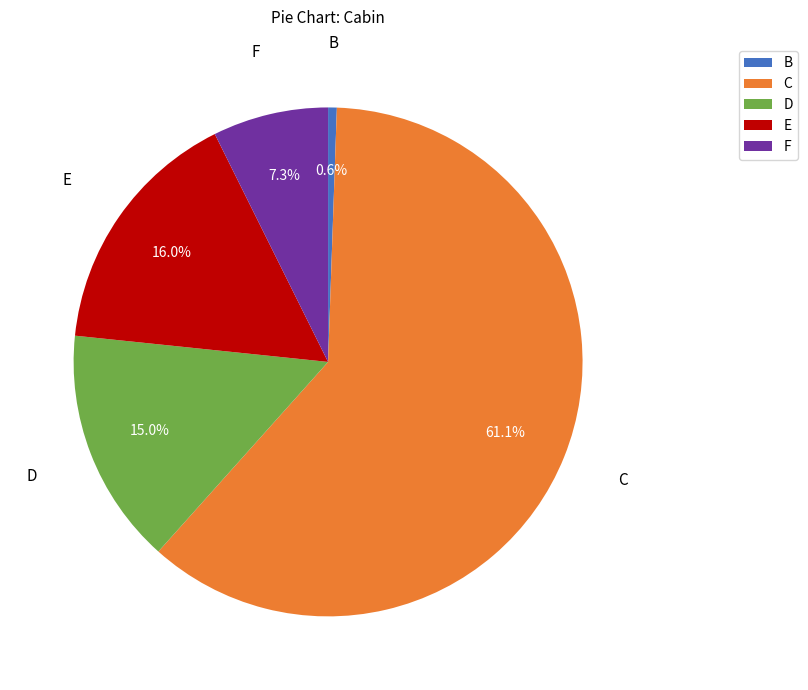

How much of the chart is everything except F?

92.7%